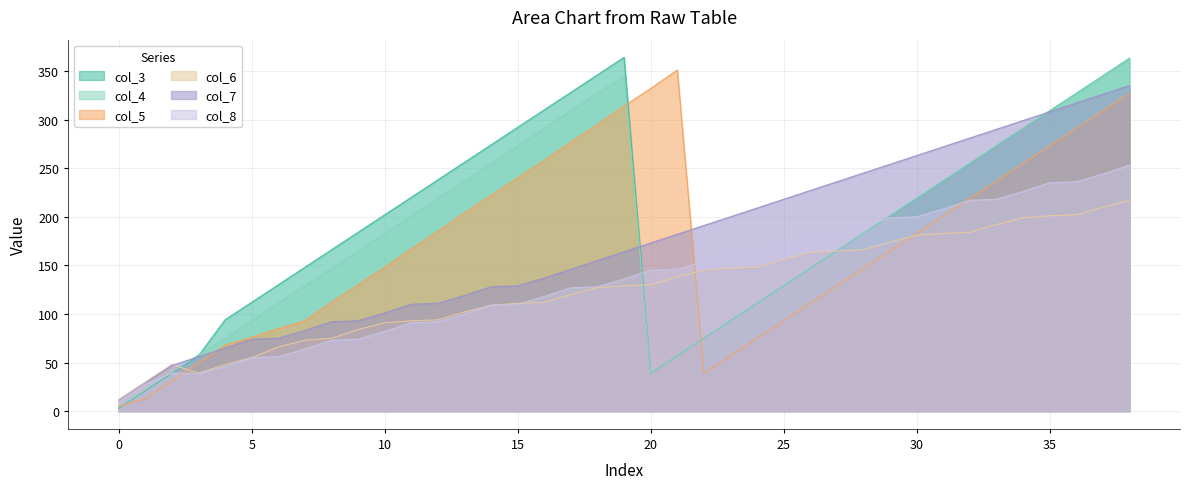

What is the value of the col_8 point at the 9th from the left?

73